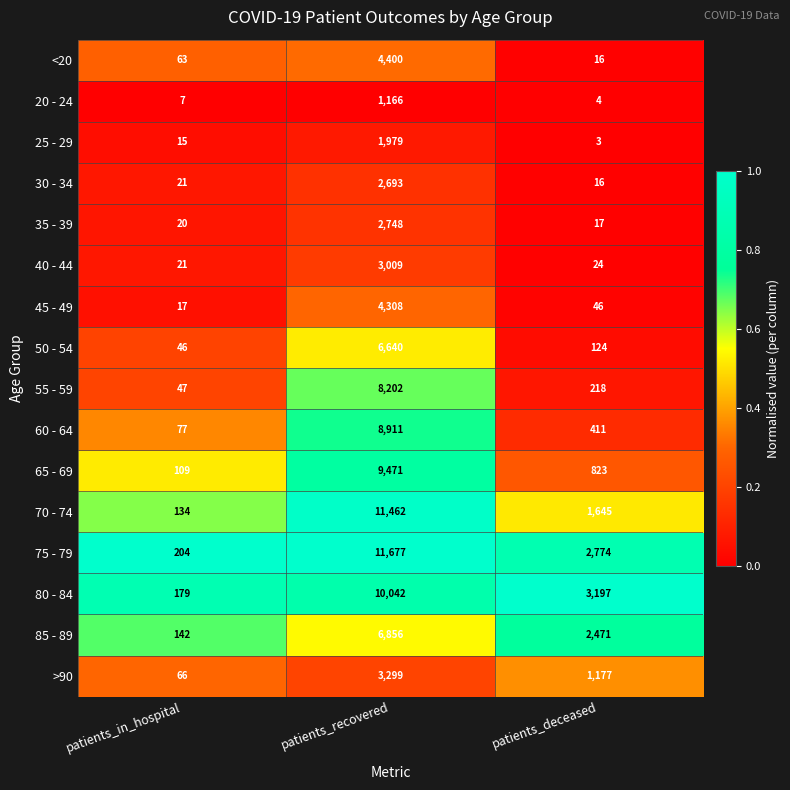

What is the difference between the highest and lowest values at patients_recovered?

10511